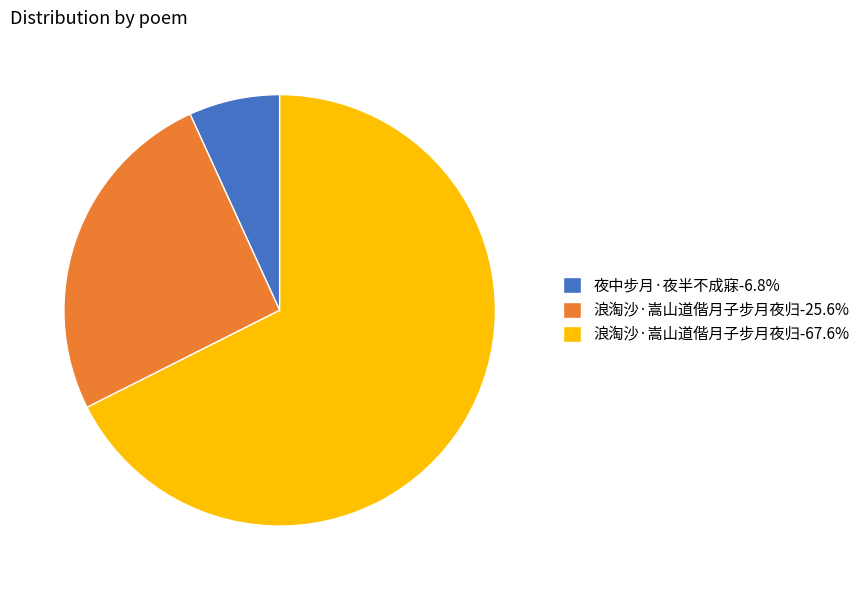

What is the ratio of the value at 浪淘沙·嵩山道偕月子步月夜归-25.6% to the value at 浪淘沙·嵩山道偕月子步月夜归-67.6%?

0.4